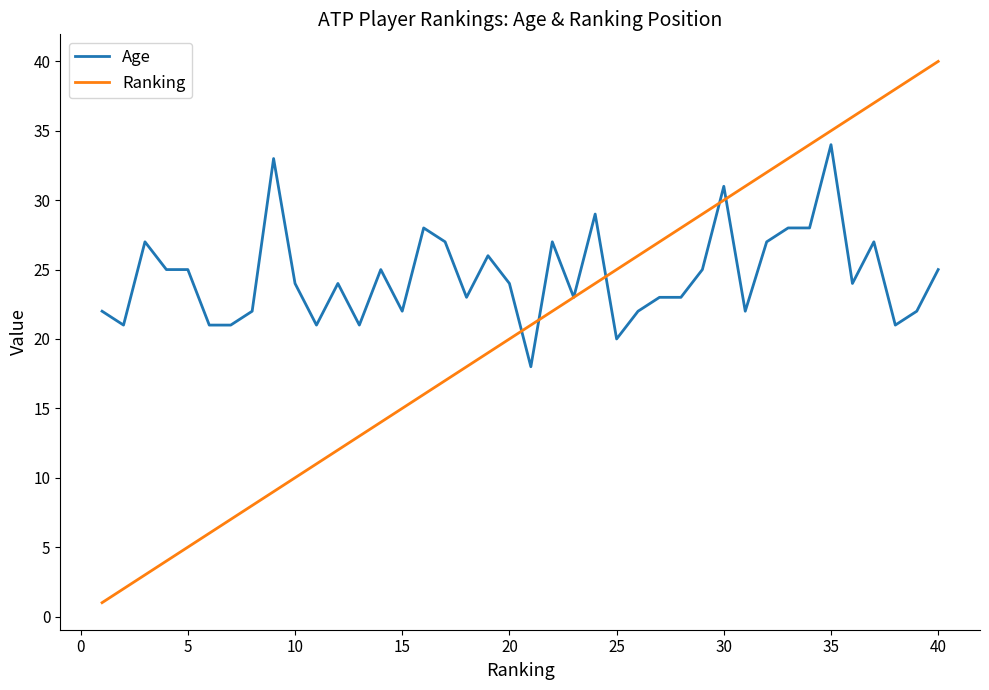

What is the maximum value for Age?

34